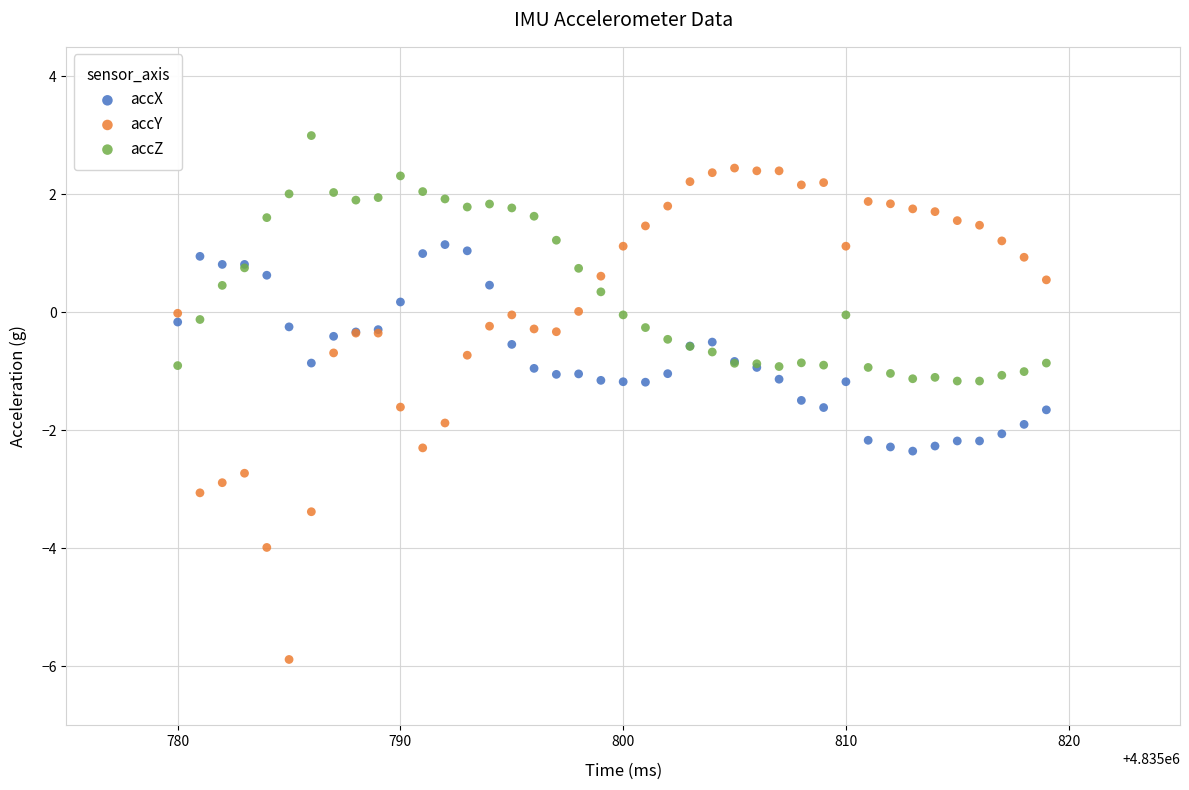

What are all the series names shown in the legend?

accX, accY, accZ